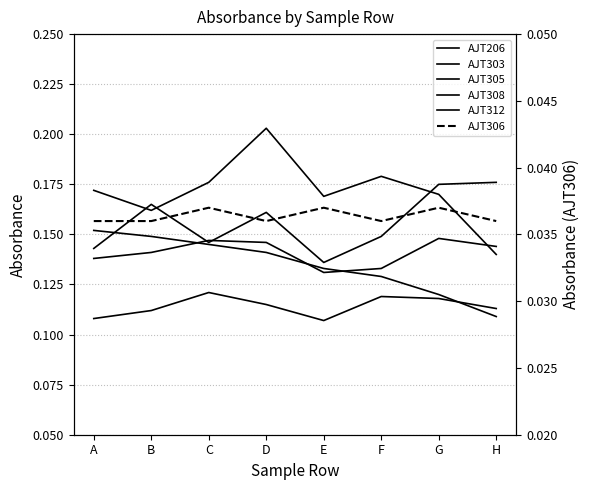

List the labels in order of AJT306 value, smallest first.

A, B, D, F, H, C, E, G